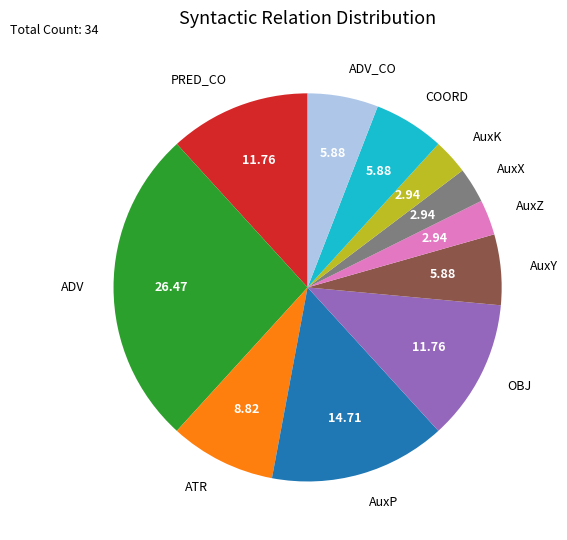

What is the largest slice in the pie chart?

ADV